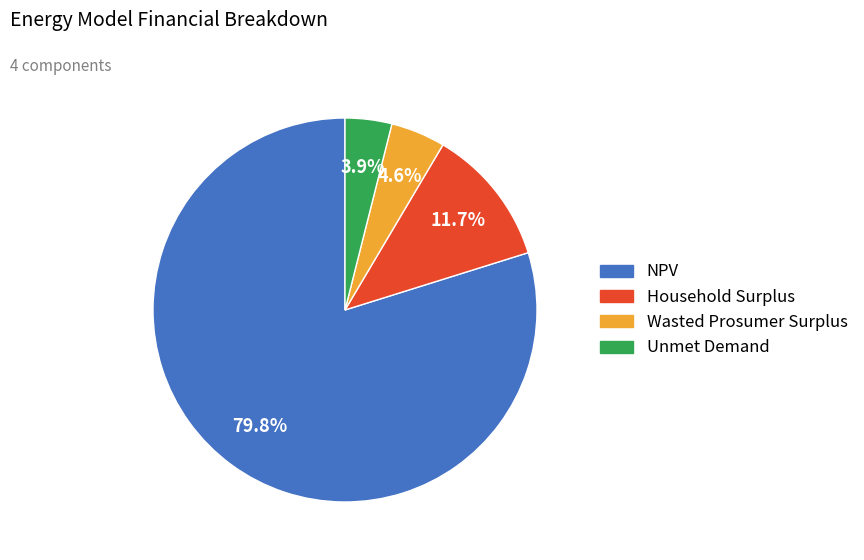

How many segments does this pie chart have?

4